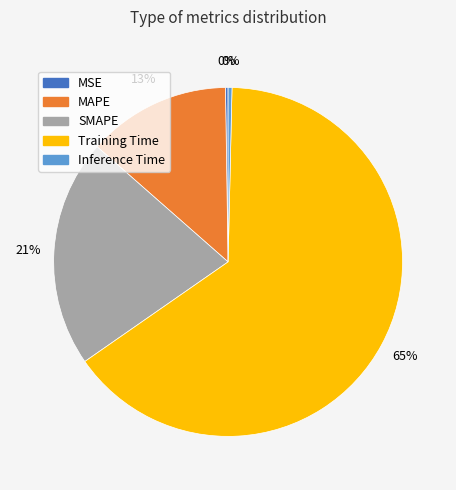

Is it true that SMAPE is 12% of the pie?

False